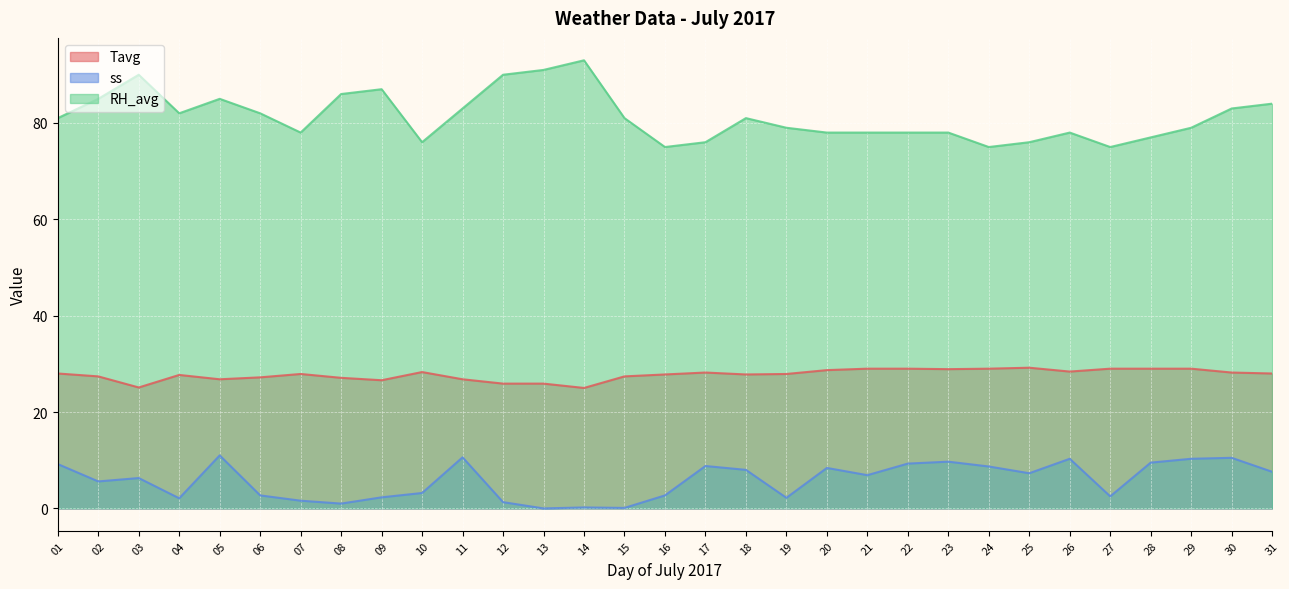

Which series changed the most between 14 and 17?

RH_avg